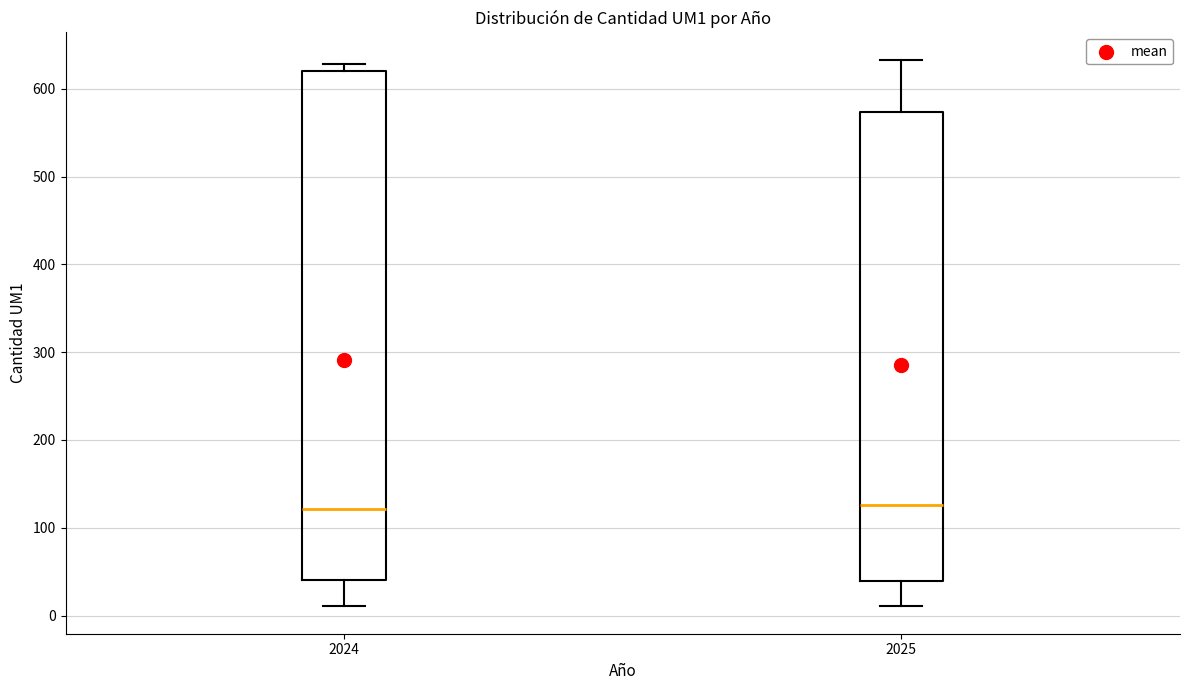

Which box is the tallest, from its lower edge to its upper edge?

2024